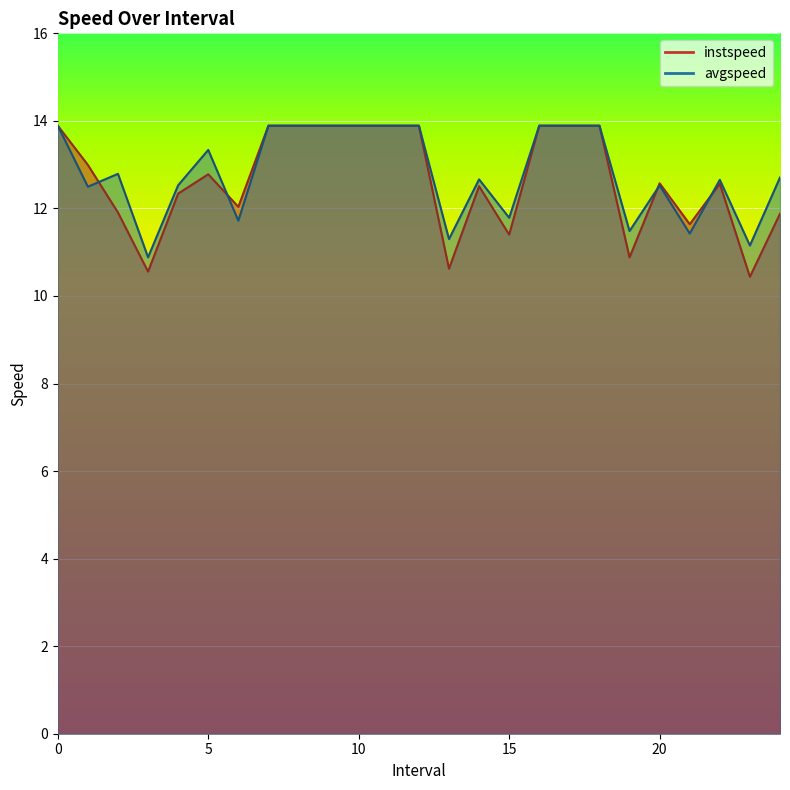

What position from the right is 21.0?

4